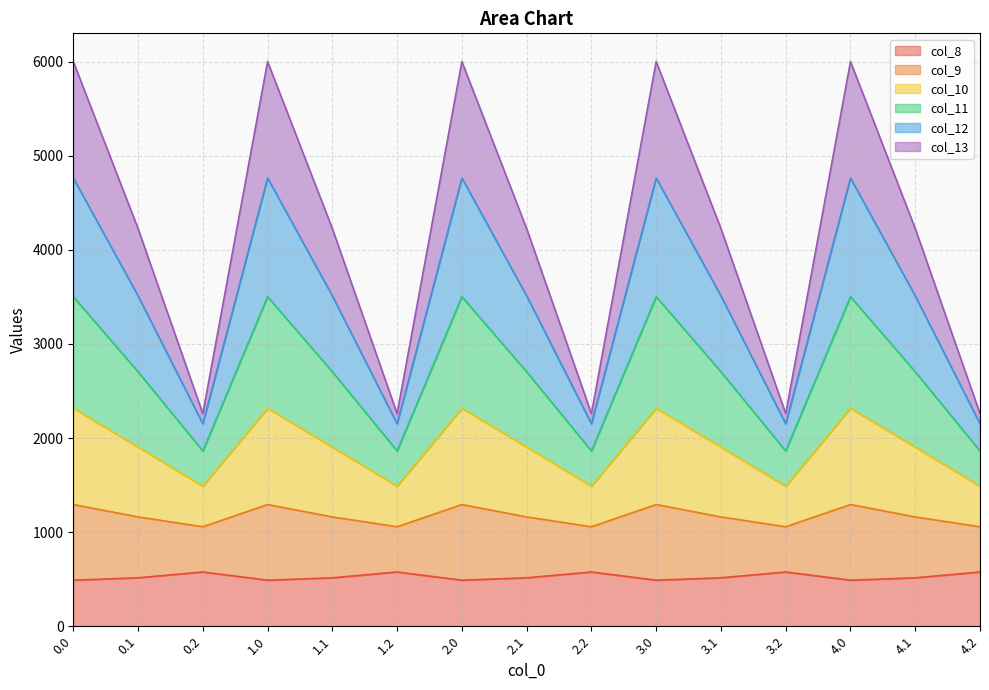

What is the maximum value shown in the chart?

6000.7